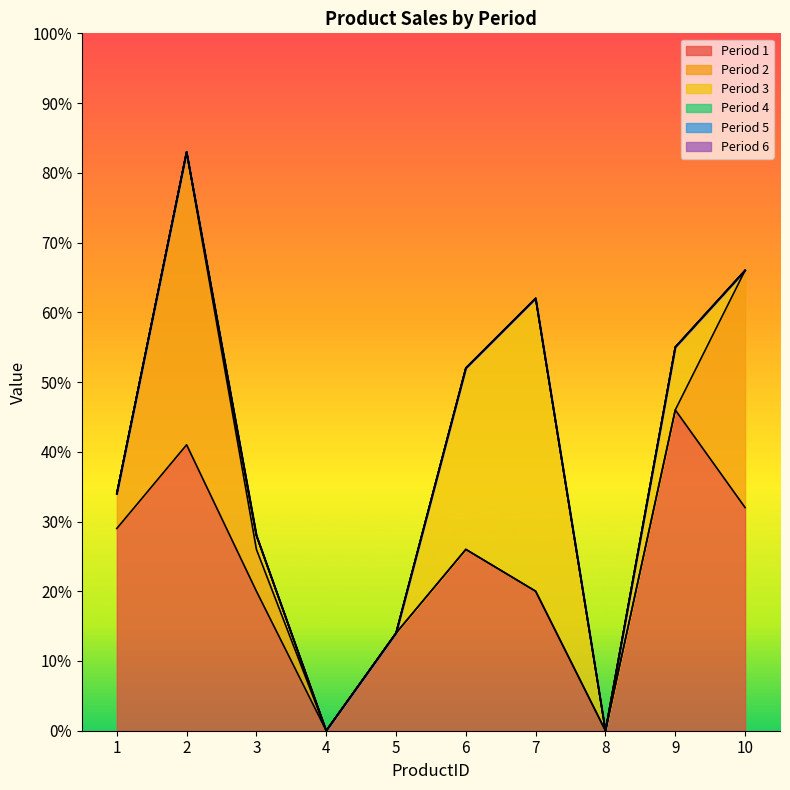

Which series has the widest spread of values?

Period 1